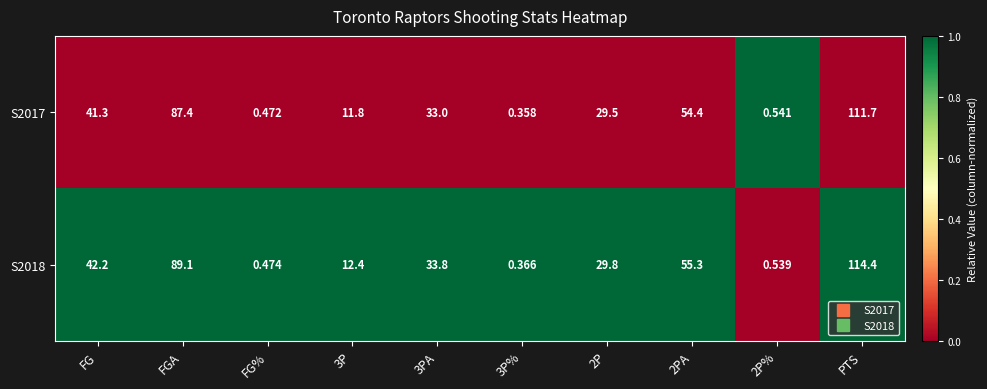

How many series are shown in this chart?

2